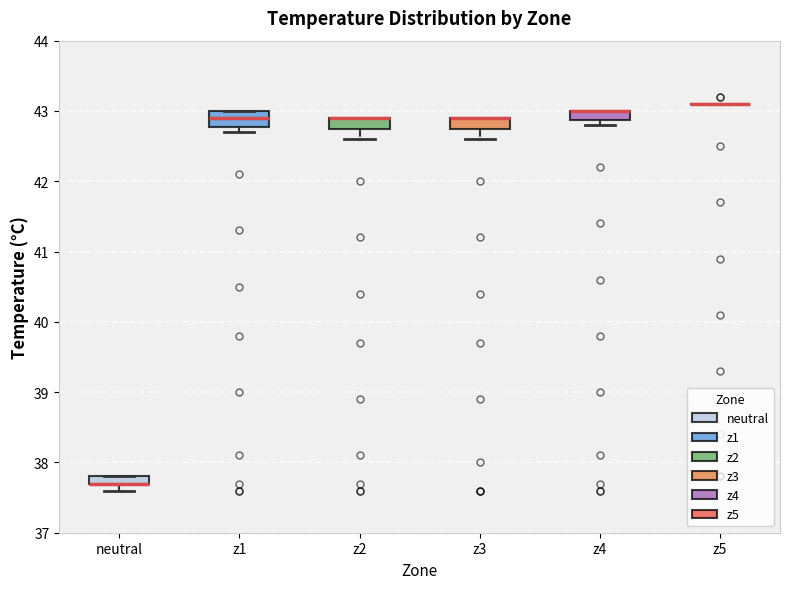

Where does the lower whisker of the box for z2 end on the y-axis? The values are not printed on the chart, so give them approximately, as read against the axis.

42.6